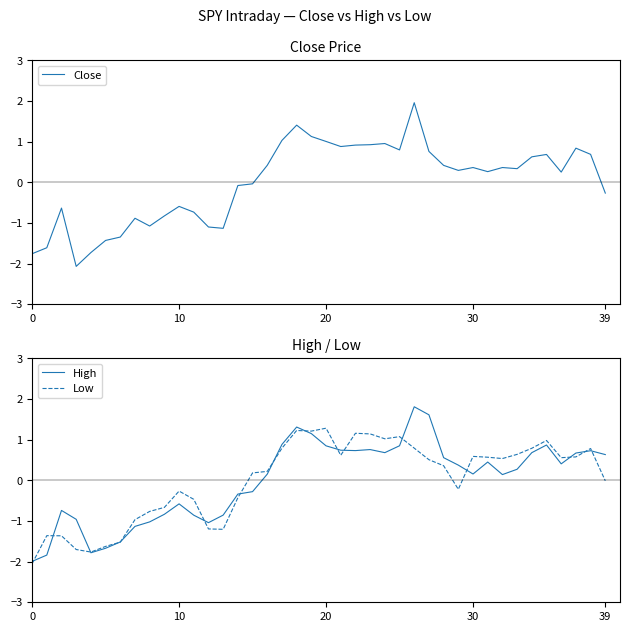

Count the number of categories in the chart.

40